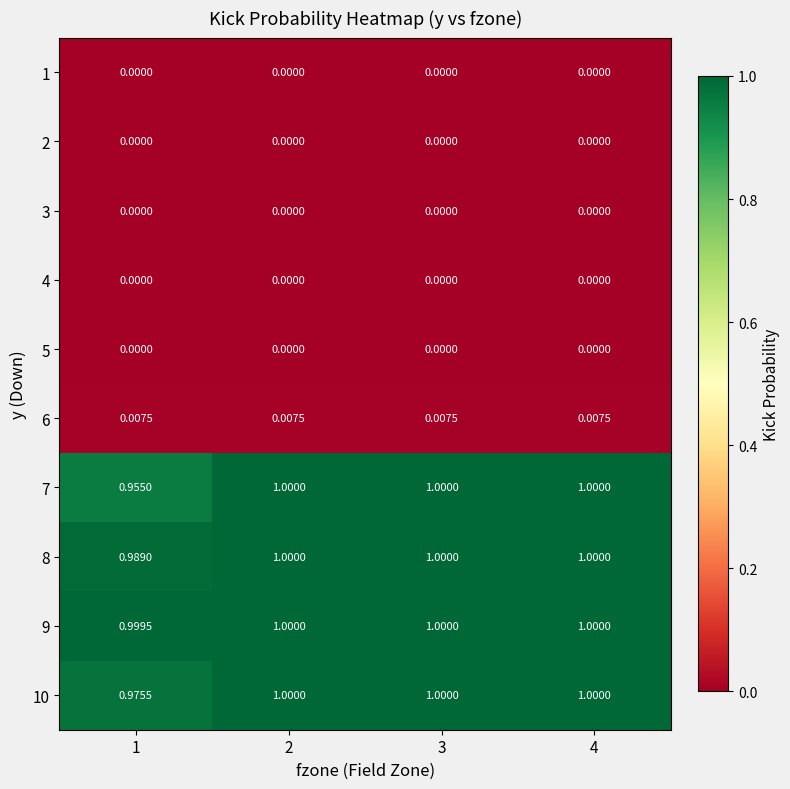

Is the value of 2 at 3 greater than the value of 6 at 2?

No